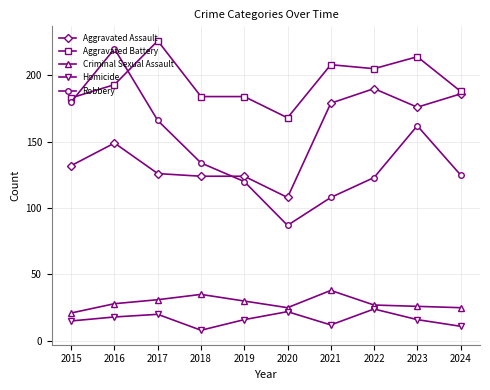

Is the value of Robbery at 2015 greater than the value of Aggravated Assault at 2018?

Yes